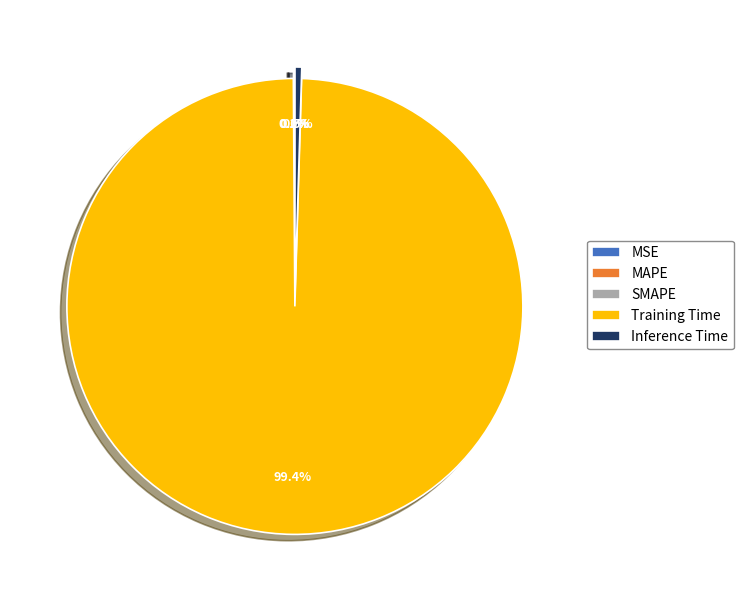

What is the largest slice in the pie chart?

Training Time